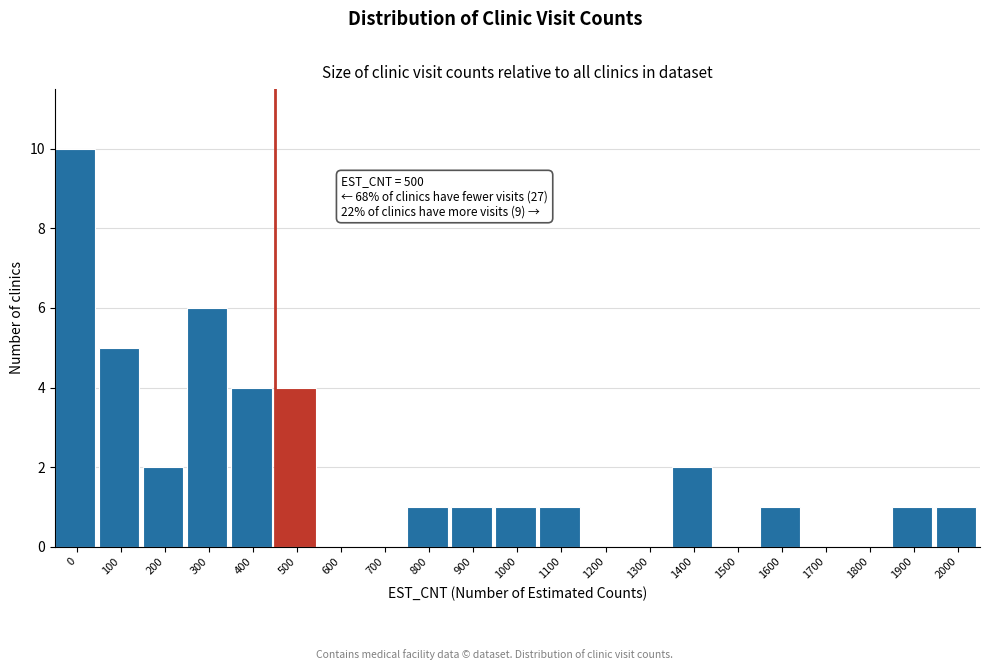

Reading left to right, transcribe all the data shown in this chart.

0=10	100=5	200=2	300=6	400=4	500=4	600=0	700=0	800=1	900=1	1000=1	1100=1	1200=0	1300=0	1400=2	1500=0	1600=1	1700=0	1800=0	1900=1	2000=1